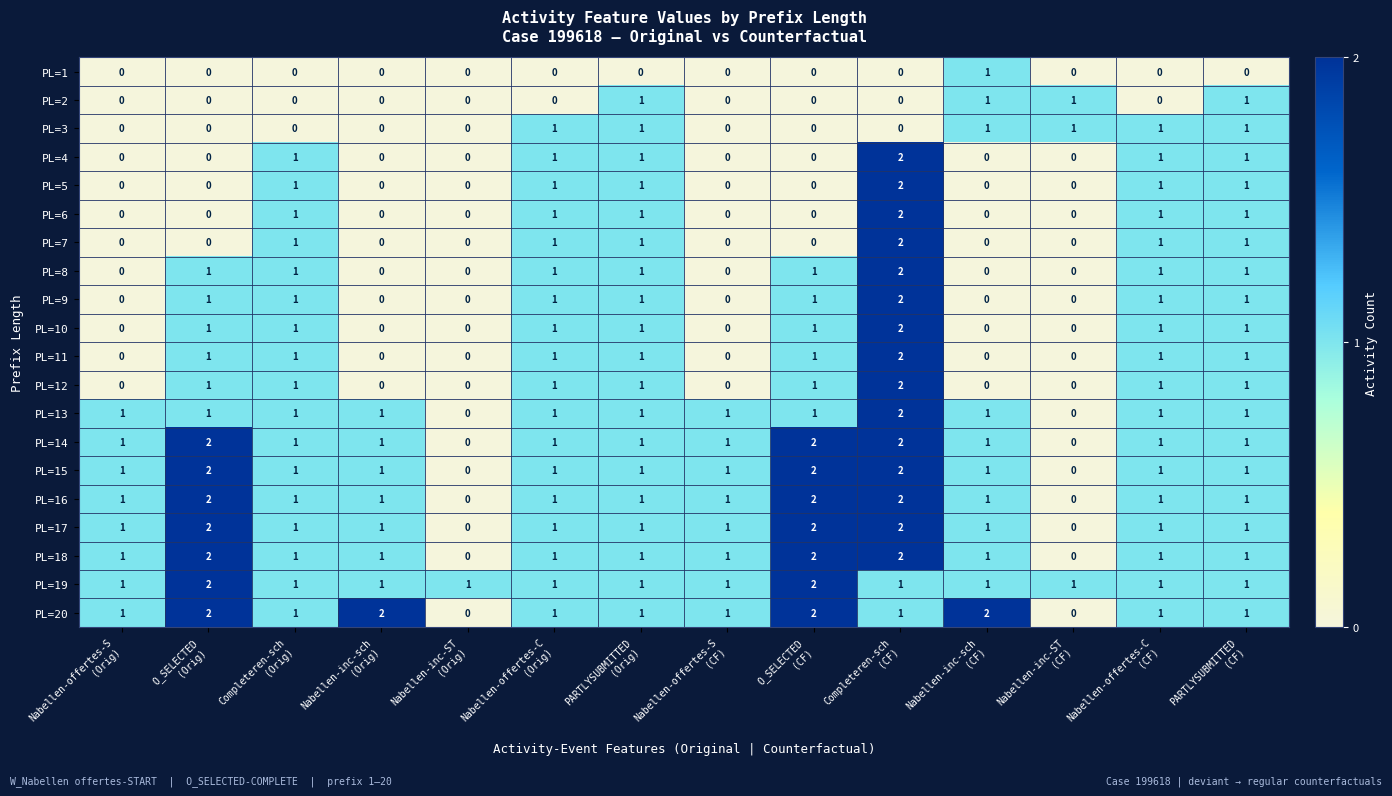

At which category is the sum across all series the highest?

Completeren-sch
(CF)